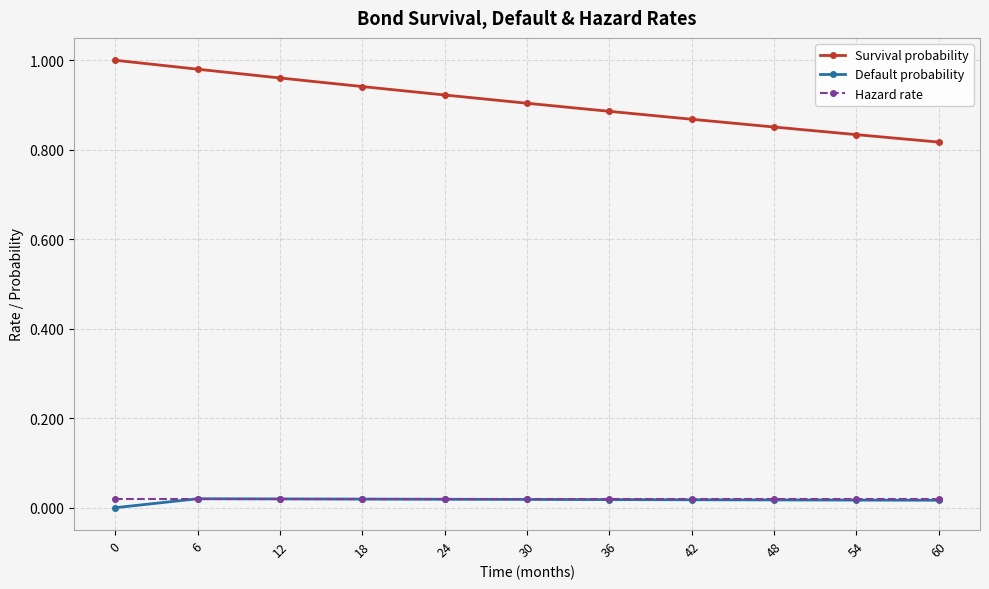

The Default probability series shows 0.0 at 18. True or false?

True